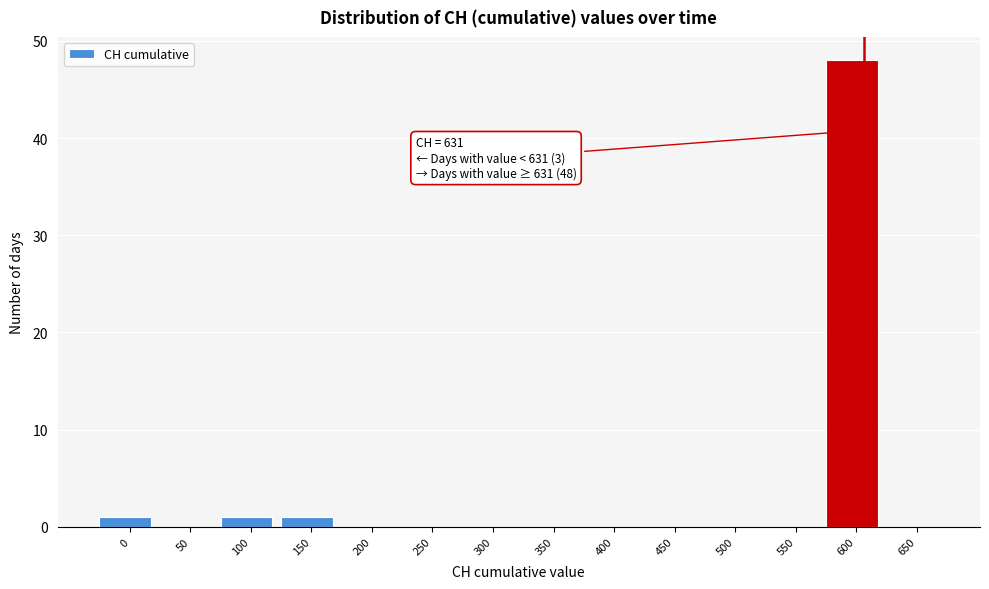

Reading left to right, what are all the values shown in this chart?

0=1	50=0	100=1	150=1	200=0	250=0	300=0	350=0	400=0	450=0	500=0	550=0	600=48	650=0